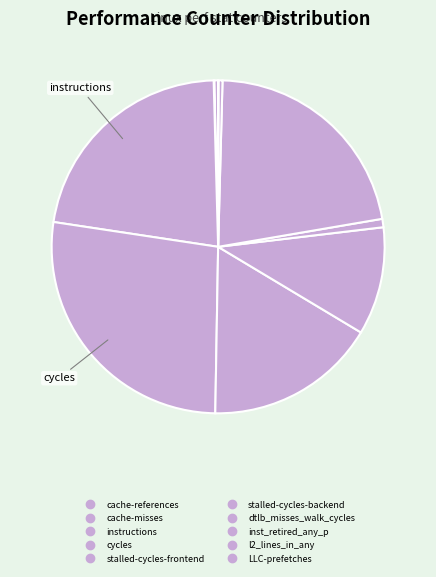

True or false: cycles accounts for 39% of the total.

False